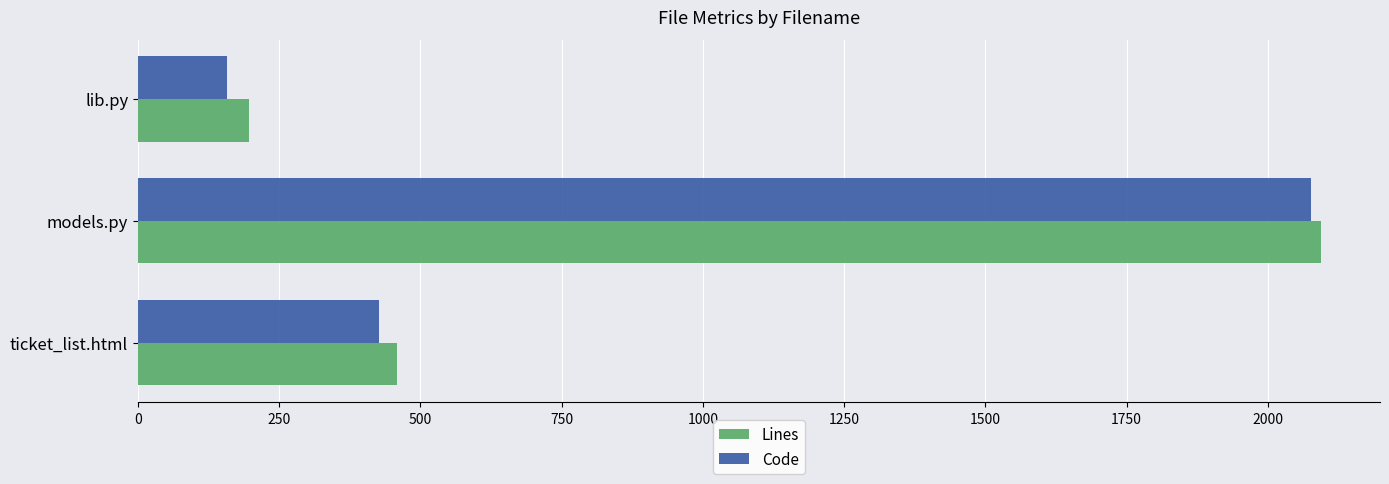

How many series are shown in this chart?

2